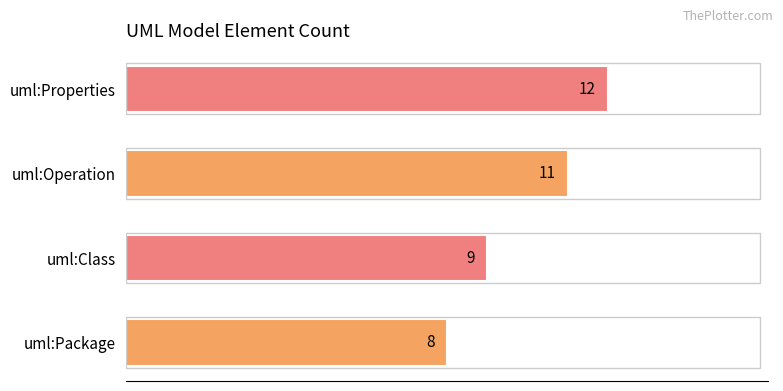

What is the difference between the maximum and second lowest values?

3